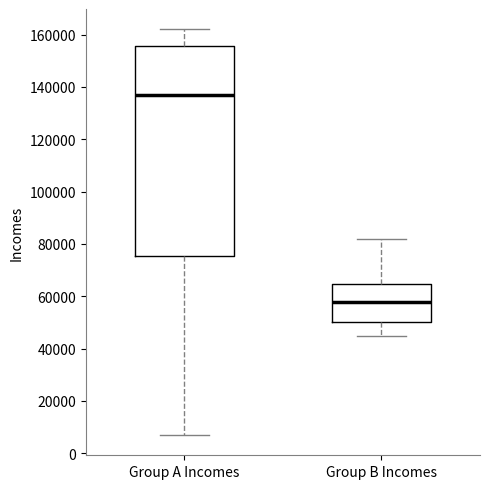

Which box's median line is the lowest?

Group B Incomes